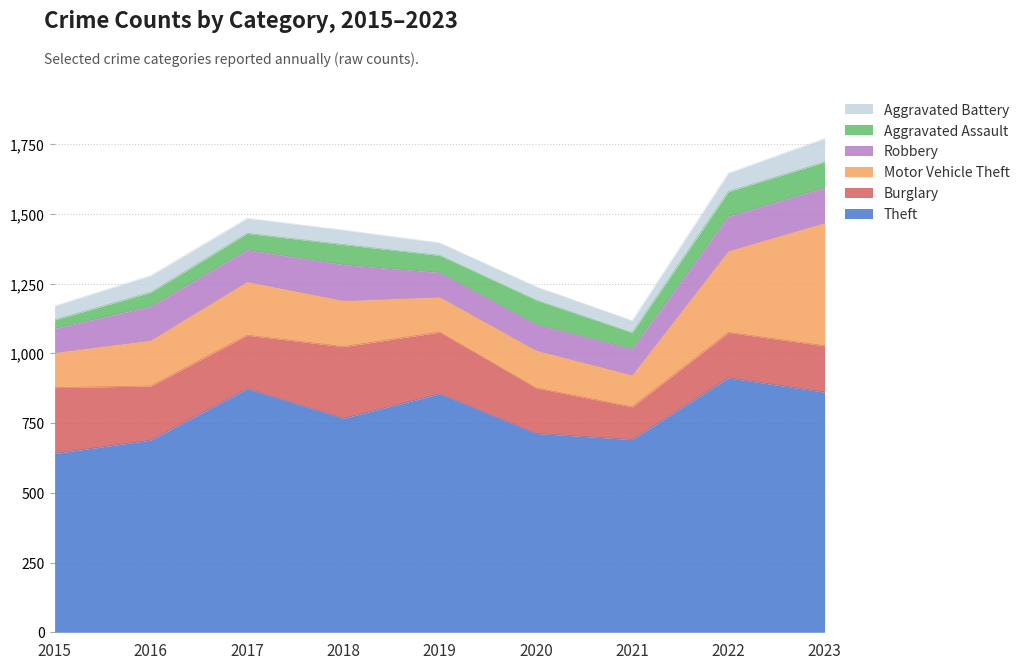

Between 2015 and 2018, which series saw the biggest shift?

Theft